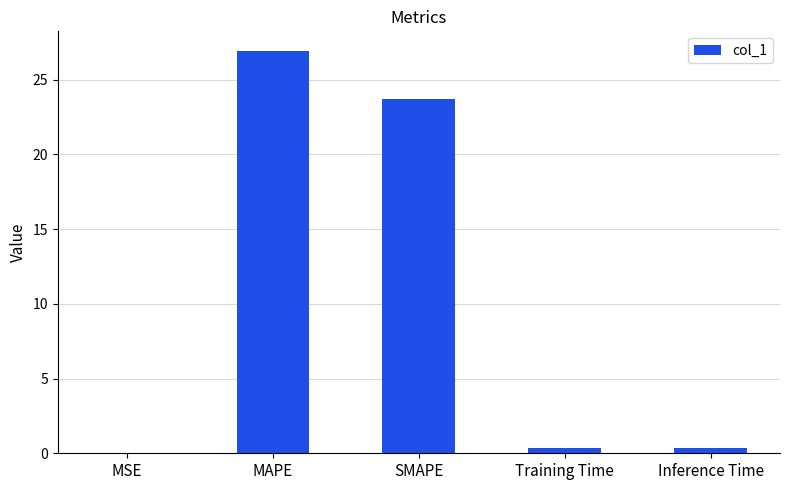

What is the difference between the values at MAPE and Inference Time?

26.5